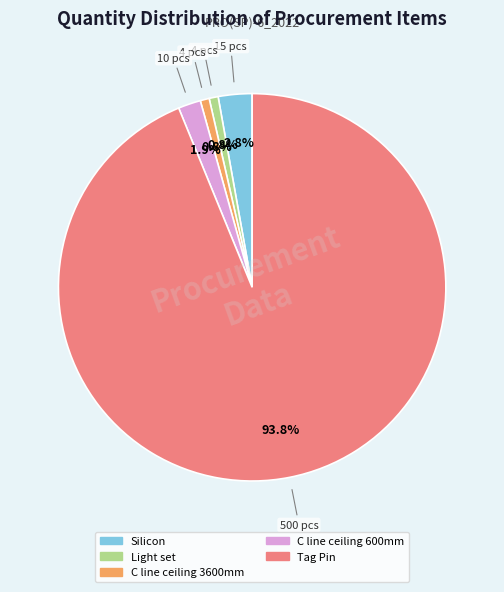

What portion of the pie excludes Light set?

99.2%